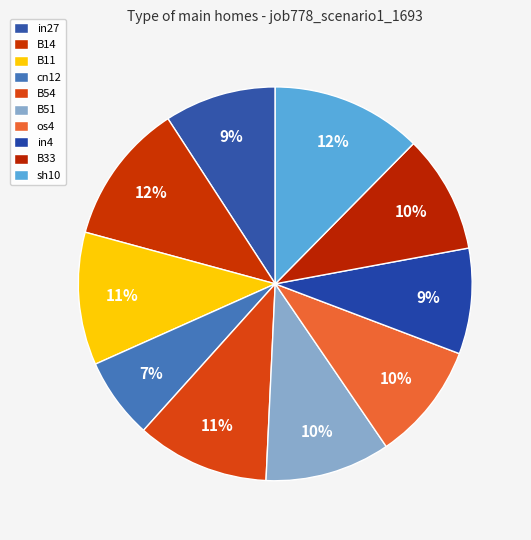

To the nearest percent, what is the combined percentage of in27 and sh10?

22%